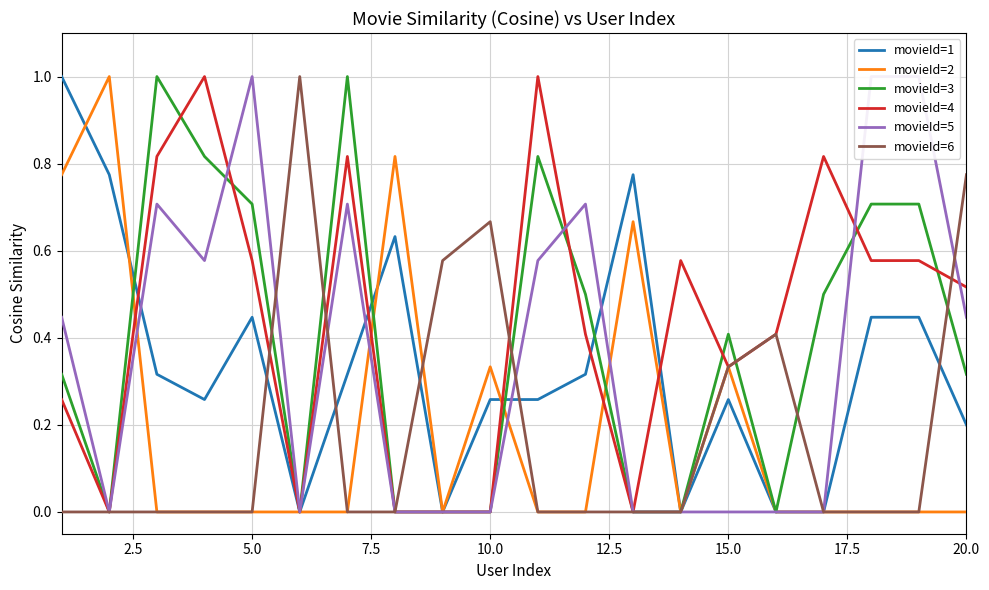

Which series ends up on top after the final intersection of movieId=1 and movieId=6?

movieId=6